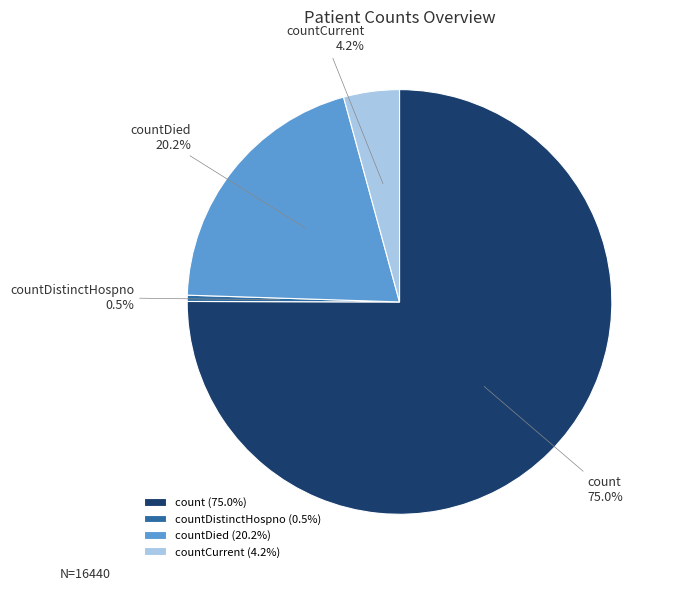

Does countDistinctHospno represent more than half of the total?

No